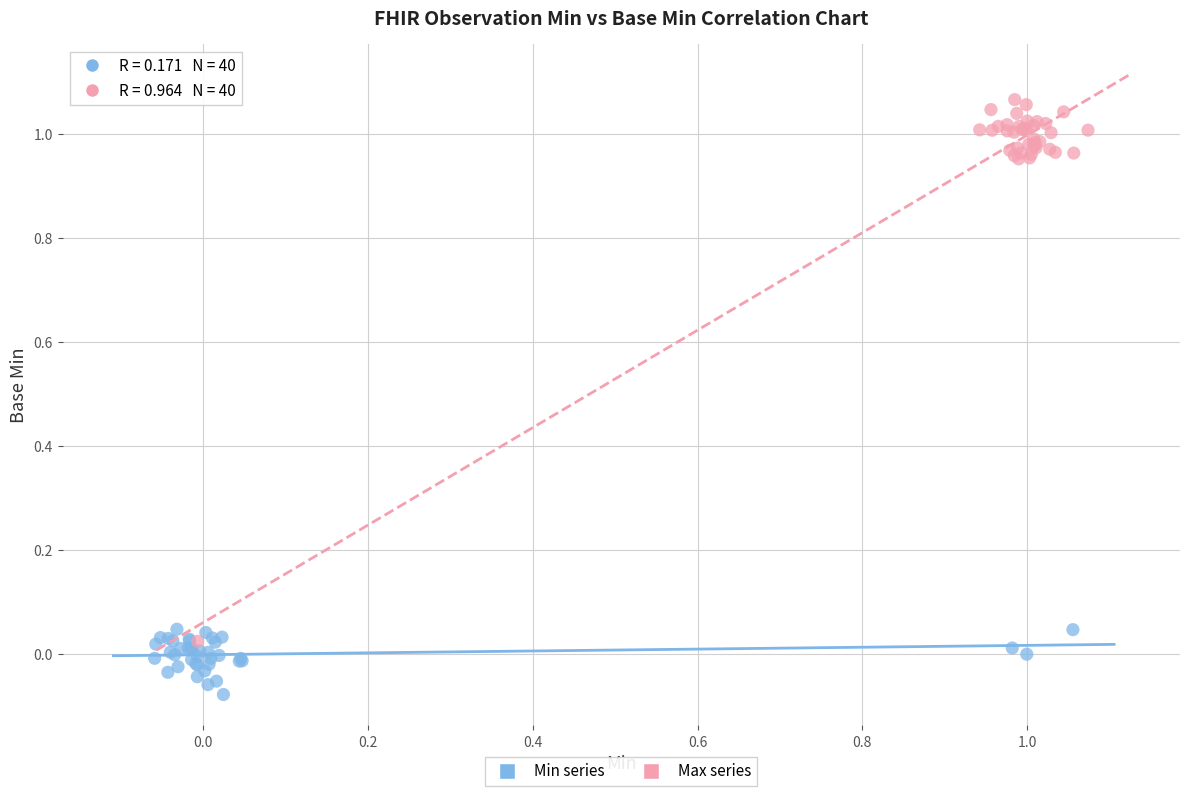

Which series reaches the minimum Y coordinate?

Min series